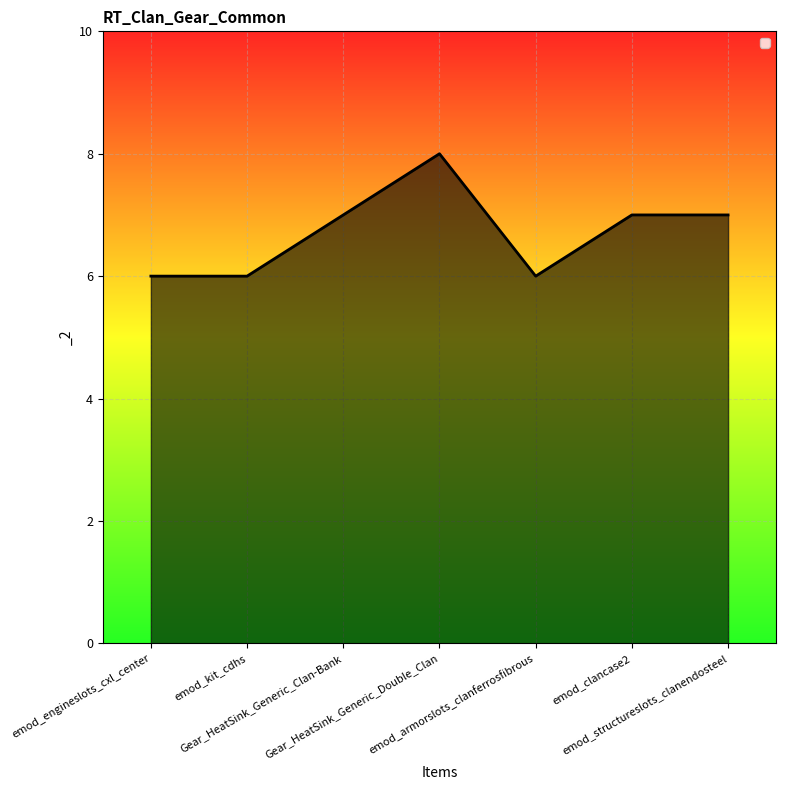

What is the average value?

7